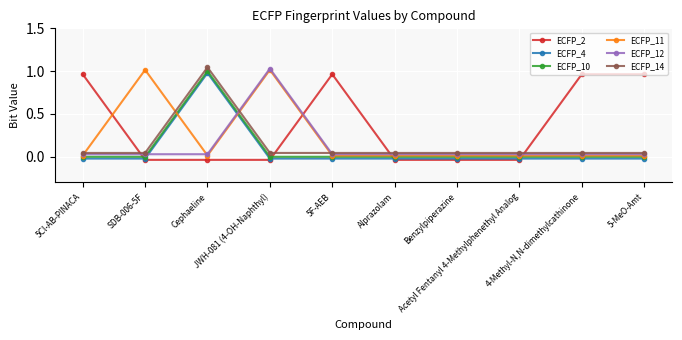

What is the difference between the highest and lowest values at SDB-006-5F?

1.1